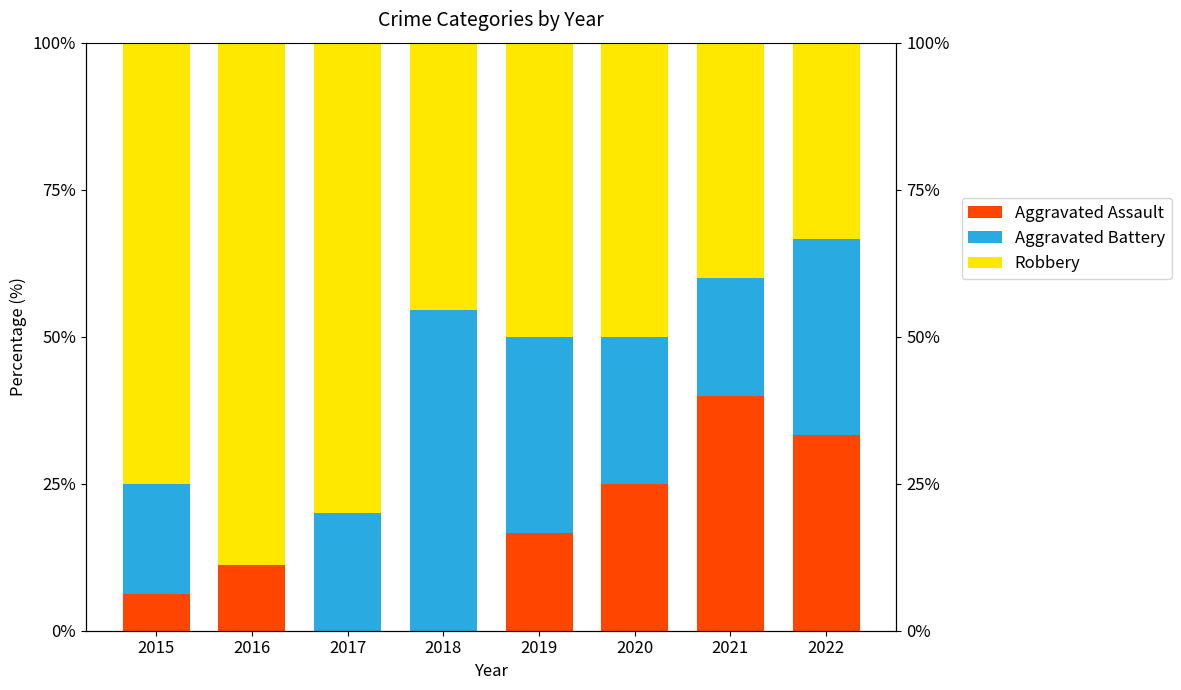

What are all the series names shown in the legend?

Aggravated Assault, Aggravated Battery, Robbery